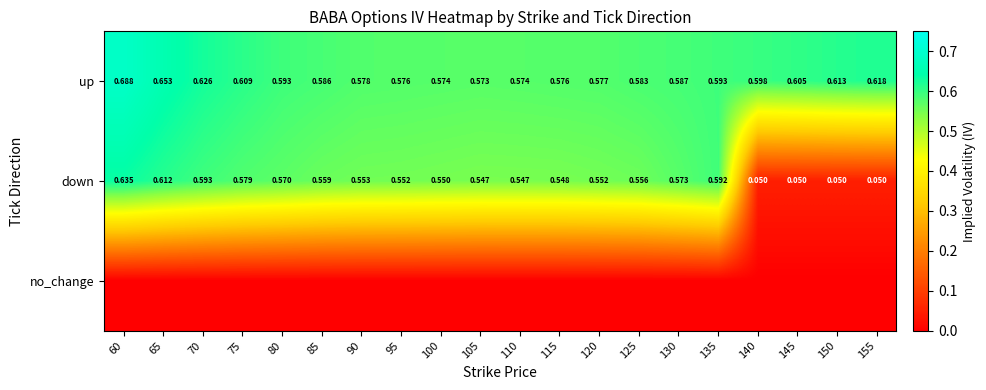

At which category is the sum across all series the highest?

60